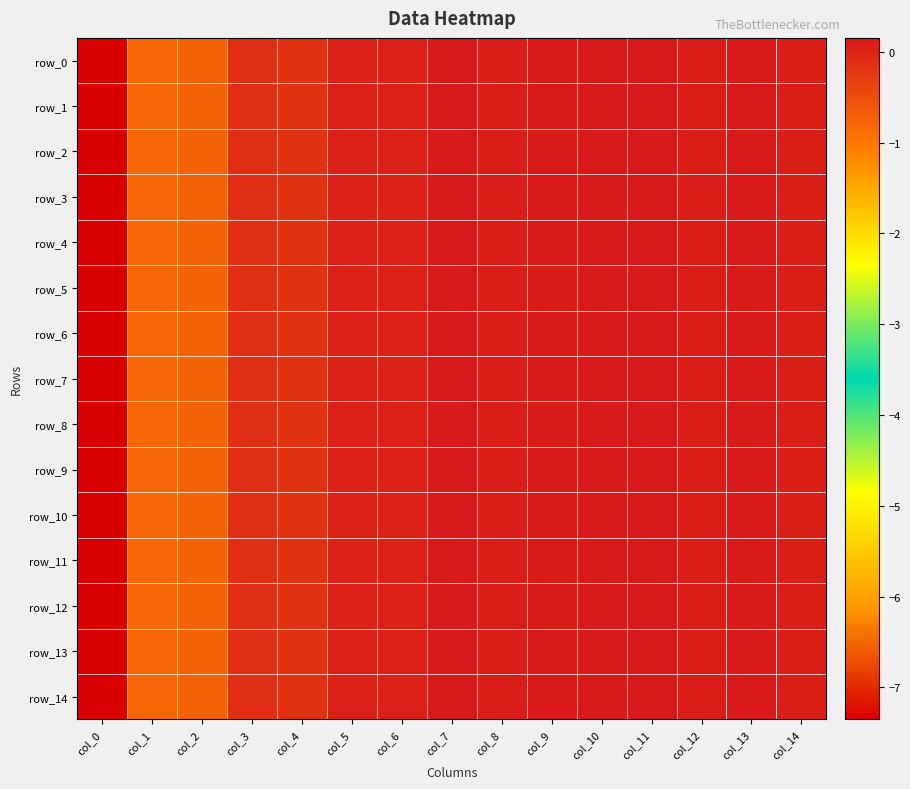

Reading right to left, transcribe all the data shown in this chart.

row_0: 0.1	0.1	0.1	0.1	0.1	0.1	0.1	0.2	0.1	0.1	-0.1	-0.1	-0.7	-0.8	-7.4
row_1: 0.1	0.1	0.1	0.1	0.1	0.1	0.1	0.2	0.1	0.1	-0.1	-0.1	-0.7	-0.8	-7.4
row_2: 0.1	0.1	0.1	0.1	0.1	0.1	0.1	0.2	0.1	0.1	-0.1	-0.1	-0.7	-0.8	-7.4
row_3: 0.1	0.1	0.1	0.1	0.1	0.1	0.1	0.2	0.1	0.1	-0.1	-0.1	-0.7	-0.8	-7.4
row_4: 0.1	0.1	0.1	0.1	0.1	0.1	0.1	0.2	0.1	0.1	-0.1	-0.1	-0.7	-0.8	-7.4
row_5: 0.1	0.1	0.1	0.1	0.1	0.1	0.1	0.2	0.1	0.1	-0.1	-0.1	-0.7	-0.8	-7.4
row_6: 0.1	0.1	0.1	0.1	0.1	0.1	0.1	0.2	0.1	0.1	-0.1	-0.1	-0.7	-0.8	-7.4
row_7: 0.1	0.1	0.1	0.1	0.1	0.1	0.1	0.2	0.1	0.1	-0.1	-0.1	-0.7	-0.8	-7.4
row_8: 0.1	0.1	0.1	0.1	0.1	0.1	0.1	0.2	0.1	0.1	-0.1	-0.1	-0.7	-0.8	-7.4
row_9: 0.1	0.1	0.1	0.1	0.1	0.1	0.1	0.2	0.1	0.1	-0.1	-0.1	-0.7	-0.8	-7.4
row_10: 0.1	0.1	0.1	0.1	0.1	0.1	0.1	0.2	0.1	0.1	-0.1	-0.1	-0.7	-0.8	-7.4
row_11: 0.1	0.1	0.1	0.1	0.1	0.1	0.1	0.2	0.1	0.1	-0.1	-0.1	-0.7	-0.8	-7.4
row_12: 0.1	0.1	0.1	0.1	0.1	0.1	0.1	0.2	0.1	0.1	-0.1	-0.1	-0.7	-0.8	-7.4
row_13: 0.1	0.1	0.1	0.1	0.1	0.1	0.1	0.2	0.1	0.1	-0.1	-0.1	-0.7	-0.8	-7.4
row_14: 0.1	0.1	0.1	0.1	0.1	0.1	0.1	0.2	0.1	0.1	-0.1	-0.1	-0.7	-0.8	-7.4